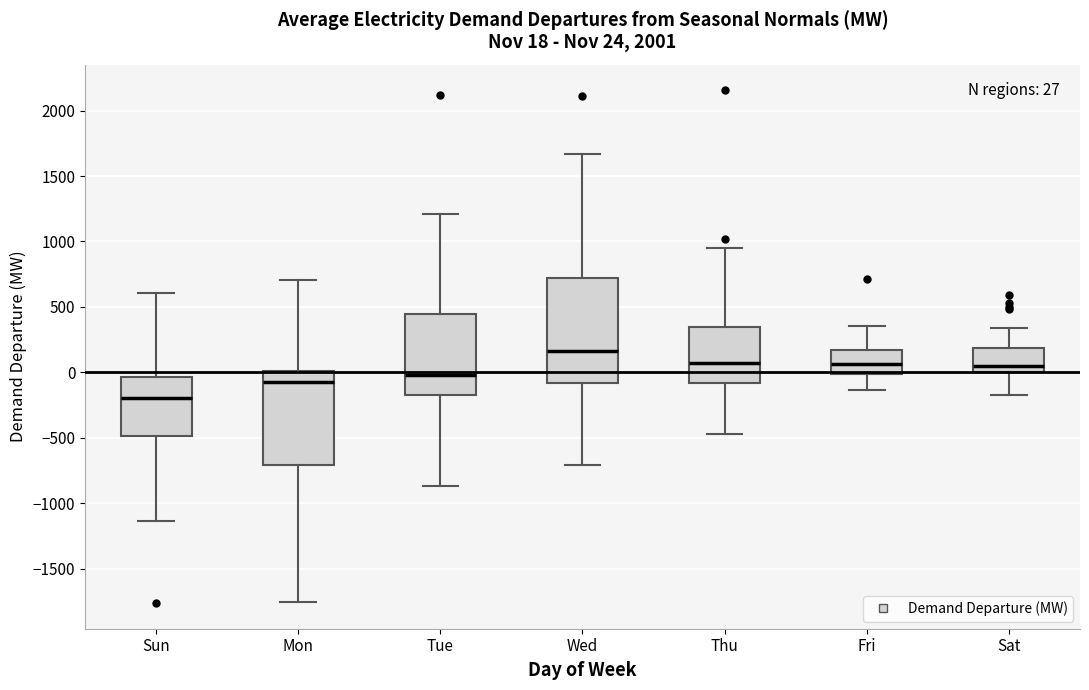

Which box's median line is the highest?

Wed